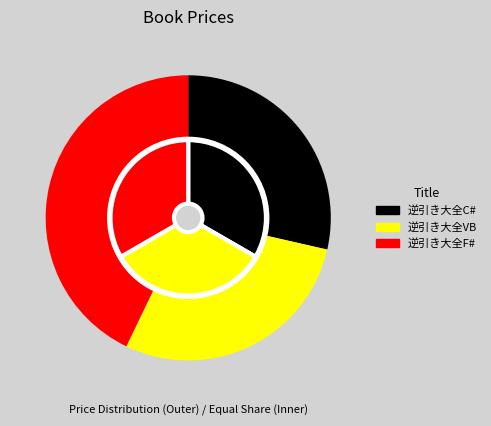

Count the number of slices in the pie.

3